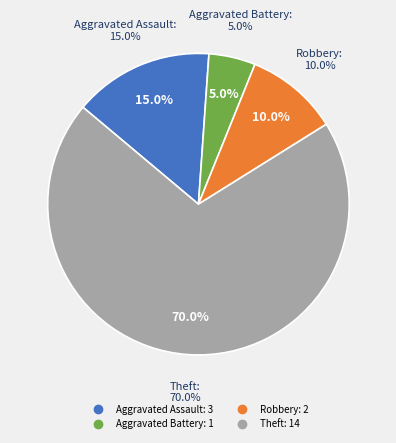

To the nearest percent, what percentage of the pie is Aggravated Assault?

15%